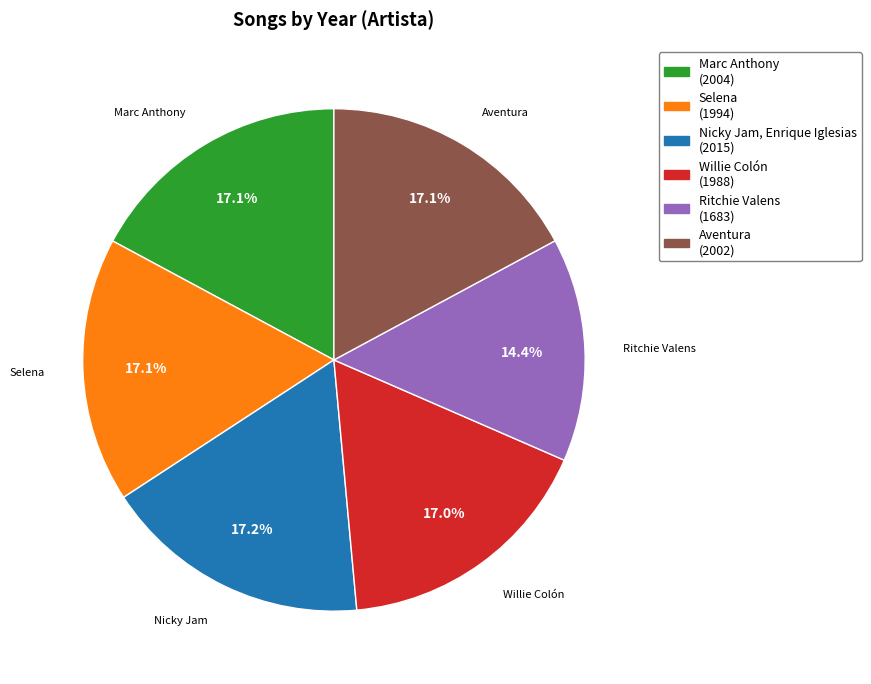

To the nearest percent, what portion does Aventura represent?

17%